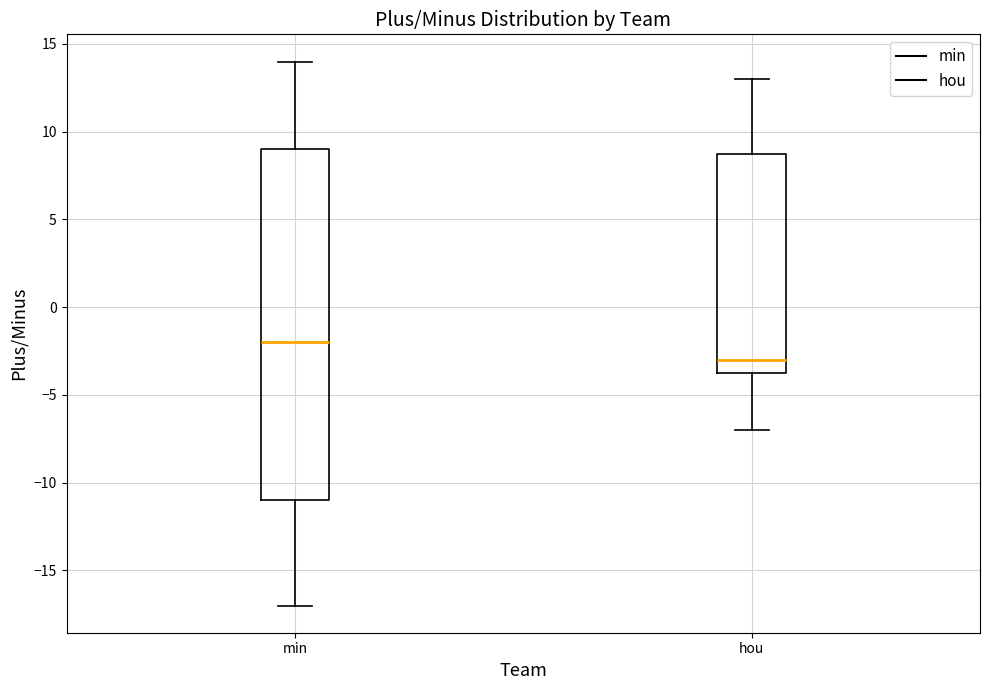

Reading left to right, transcribe this box plot: for each box, give where its median line is, the range the box spans, and where its two whiskers end, as read against the y-axis. The values are not printed on the chart, so give them approximately, as read against the axis.

min: median -2.0, box -11.0 to 9.0, whiskers -17.0 to 14.0
hou: median -3.0, box -3.5 to 9.0, whiskers -7.0 to 13.0